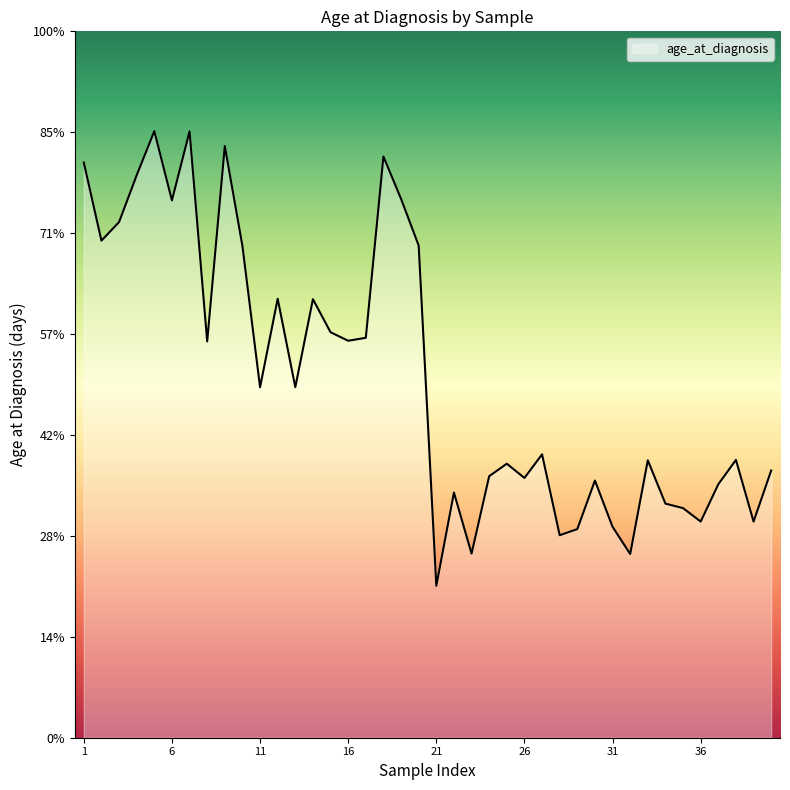

Reading right to left, list all the values displayed in this chart.

40=13239	39=10710	38=13765	37=12559	36=10710	35=11376	34=11599	33=13745	32=9104	31=10451	30=12742	29=10337	28=10034	27=14041	26=12871	25=13576	24=12959	23=9123	22=12148	21=7530	20=24386	19=26699	18=28796	17=19815	16=19669	15=20090	14=21728	13=17368	12=21751	11=17364	10=24362	9=29315	8=19637	7=30042	6=26624	5=30054	4=27869	3=25549	2=24628	1=28498